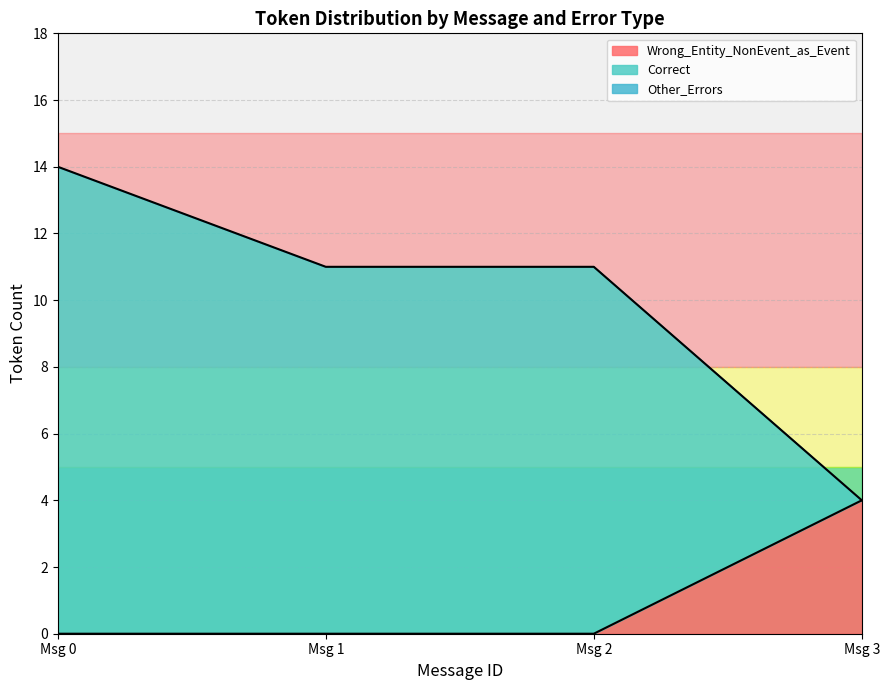

How many data points in Correct are less than 7?

2